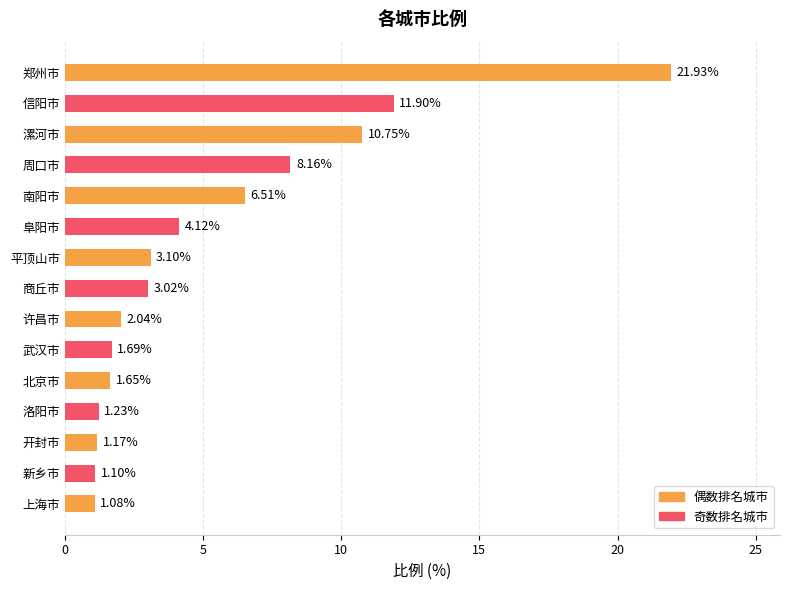

Rank the categories by value from lowest to highest.

上海市, 新乡市, 开封市, 洛阳市, 北京市, 武汉市, 许昌市, 商丘市, 平顶山市, 阜阳市, 南阳市, 周口市, 漯河市, 信阳市, 郑州市